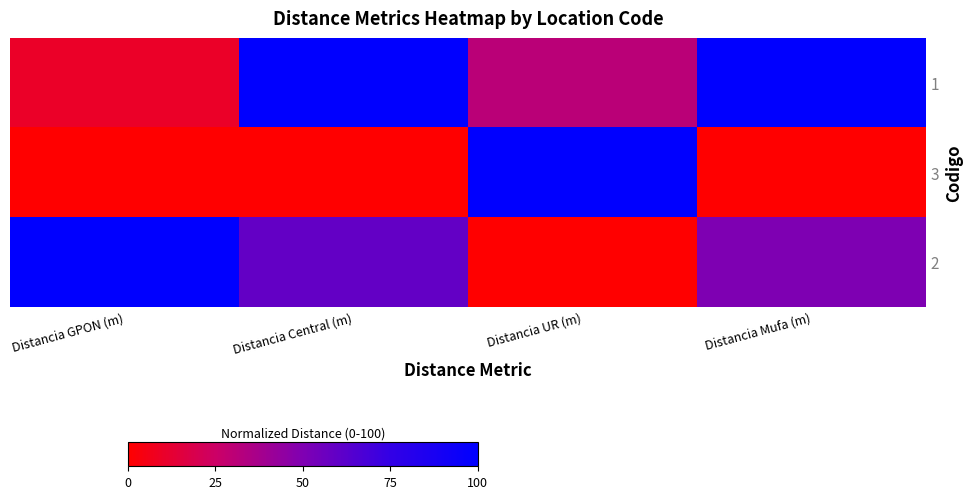

Reading left to right, list all the values displayed in this chart.

1: Distancia GPON (m)=10.0	Distancia Central (m)=100.0	Distancia UR (m)=30.5	Distancia Mufa (m)=100.0
3: Distancia GPON (m)=0.0	Distancia Central (m)=0.0	Distancia UR (m)=100.0	Distancia Mufa (m)=0.0
2: Distancia GPON (m)=100.0	Distancia Central (m)=59.1	Distancia UR (m)=0.0	Distancia Mufa (m)=50.0